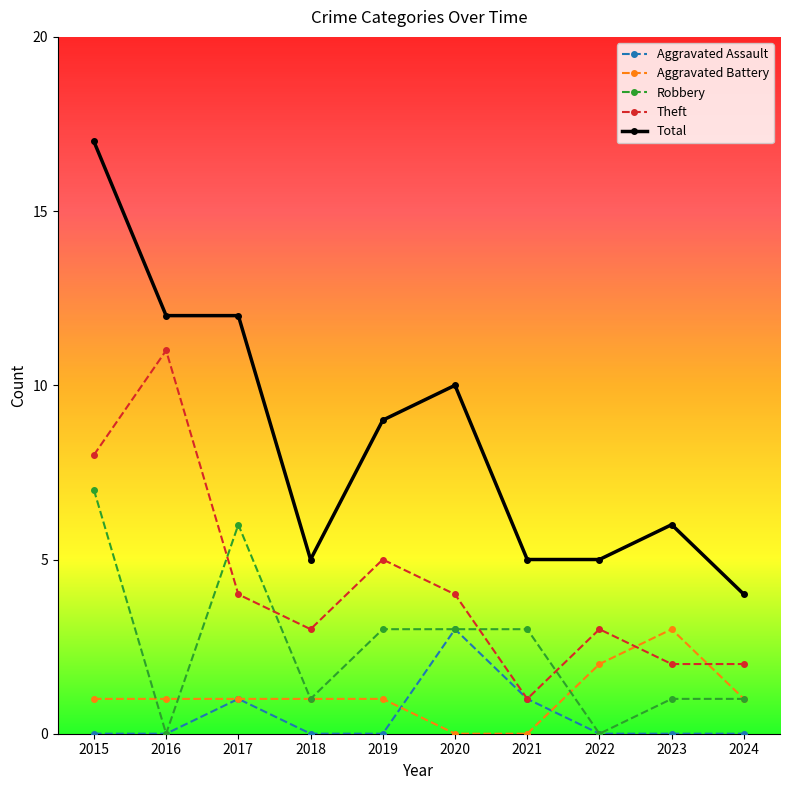

Which series has the largest total across all categories?

Total